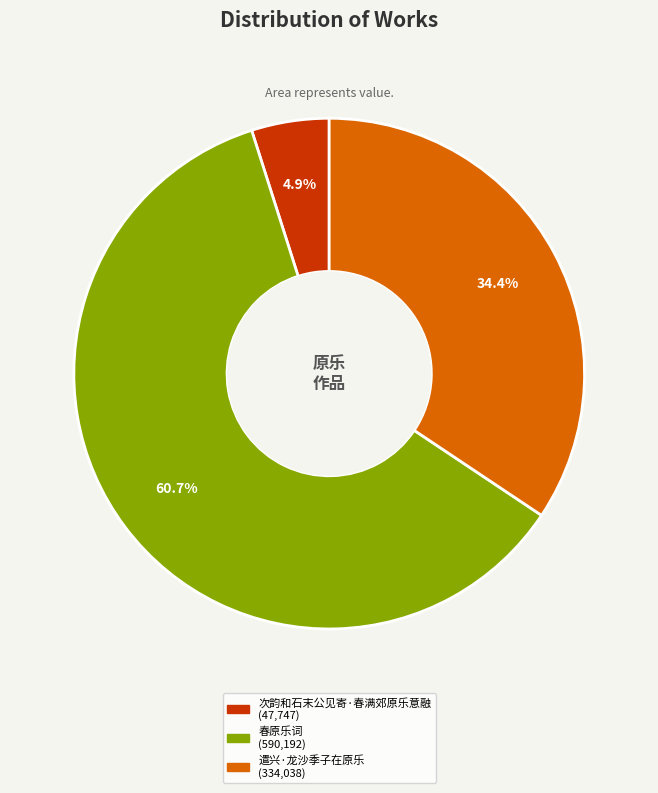

To the nearest percent, what is the difference between the largest and smallest slice percentages?

56%